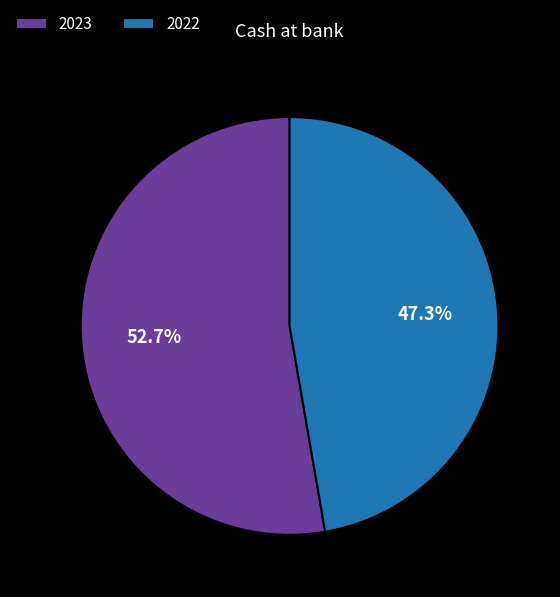

What percentage is the 2023 slice, to the nearest percent?

53%